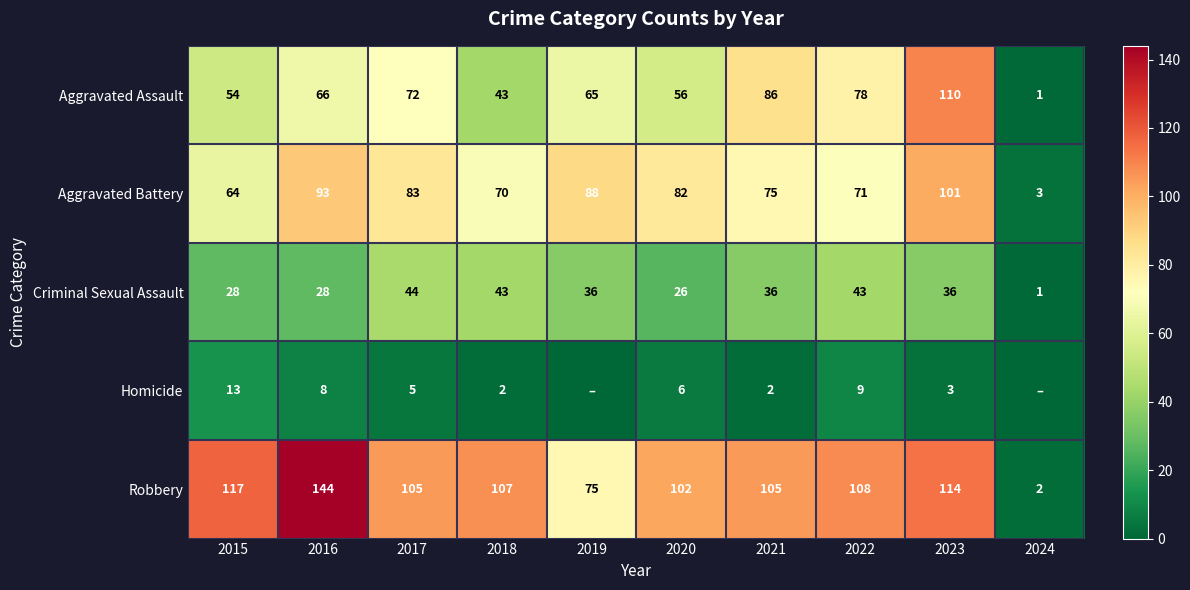

Rank the series at 2021 from lowest to highest value.

Homicide, Criminal Sexual Assault, Aggravated Battery, Aggravated Assault, Robbery